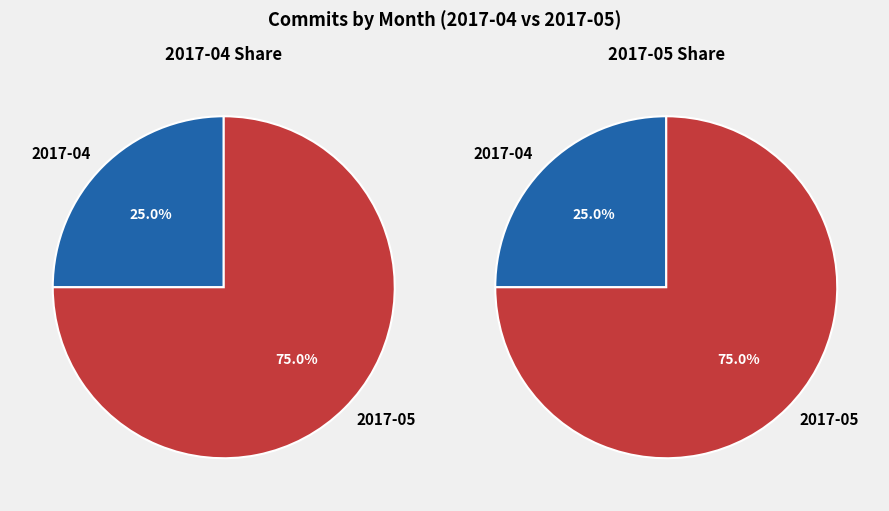

What is the total percentage of 2017-04 and 2017-05?

100.0%